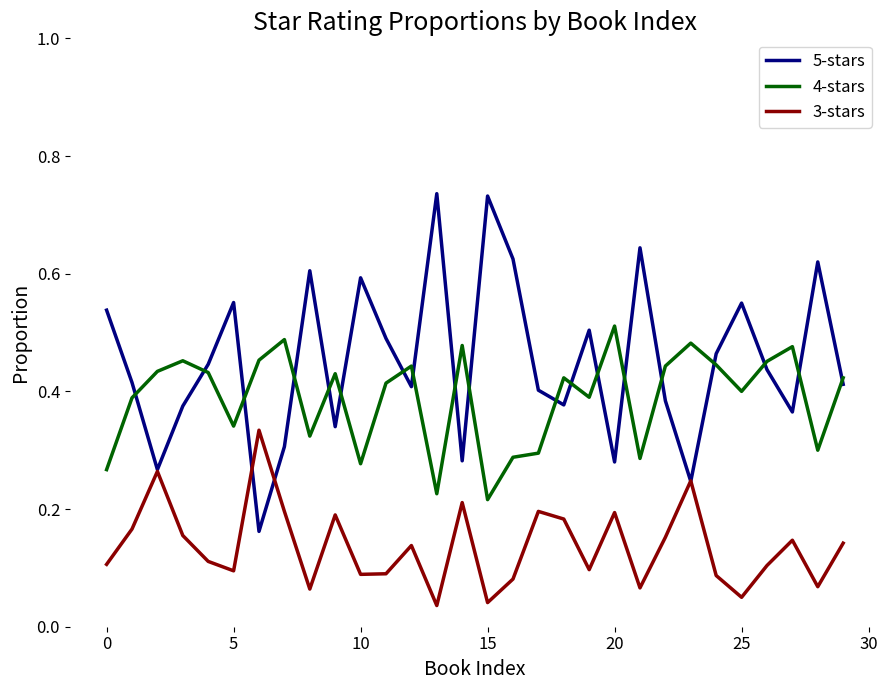

Which series has the widest spread of values?

5-stars